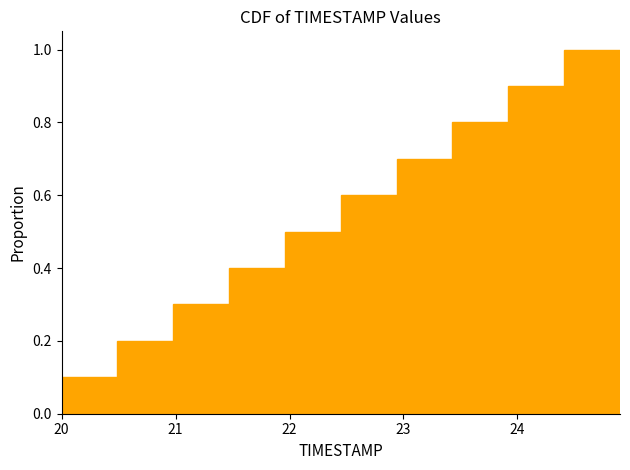

Which range on the x-axis has the tallest bar?

24.41 to 24.90